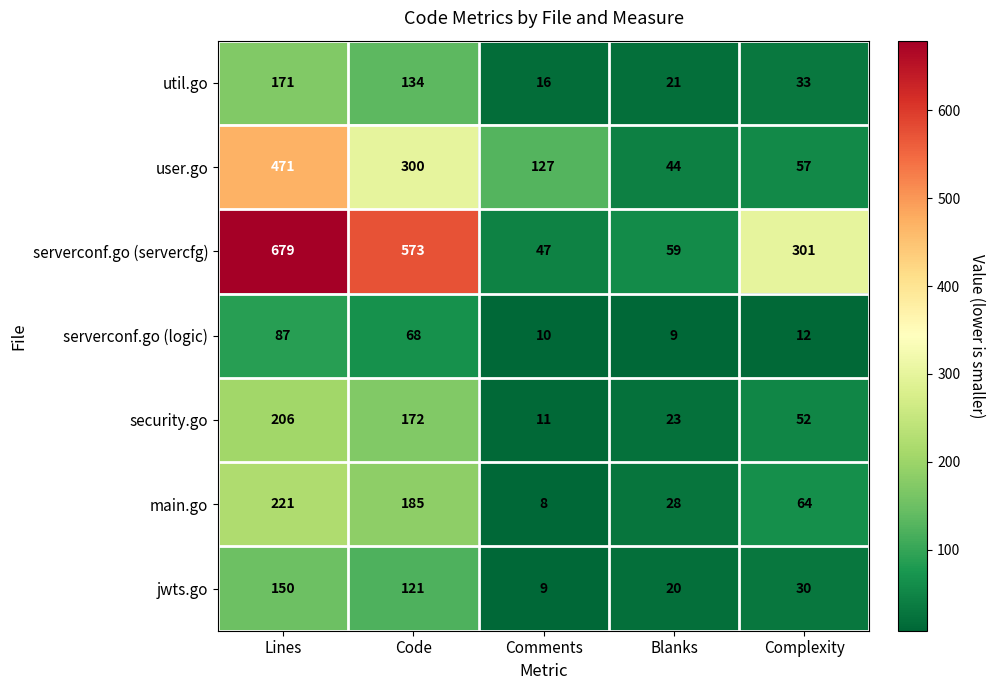

The value of serverconf.go (servercfg) at Code is 573. True or false?

True